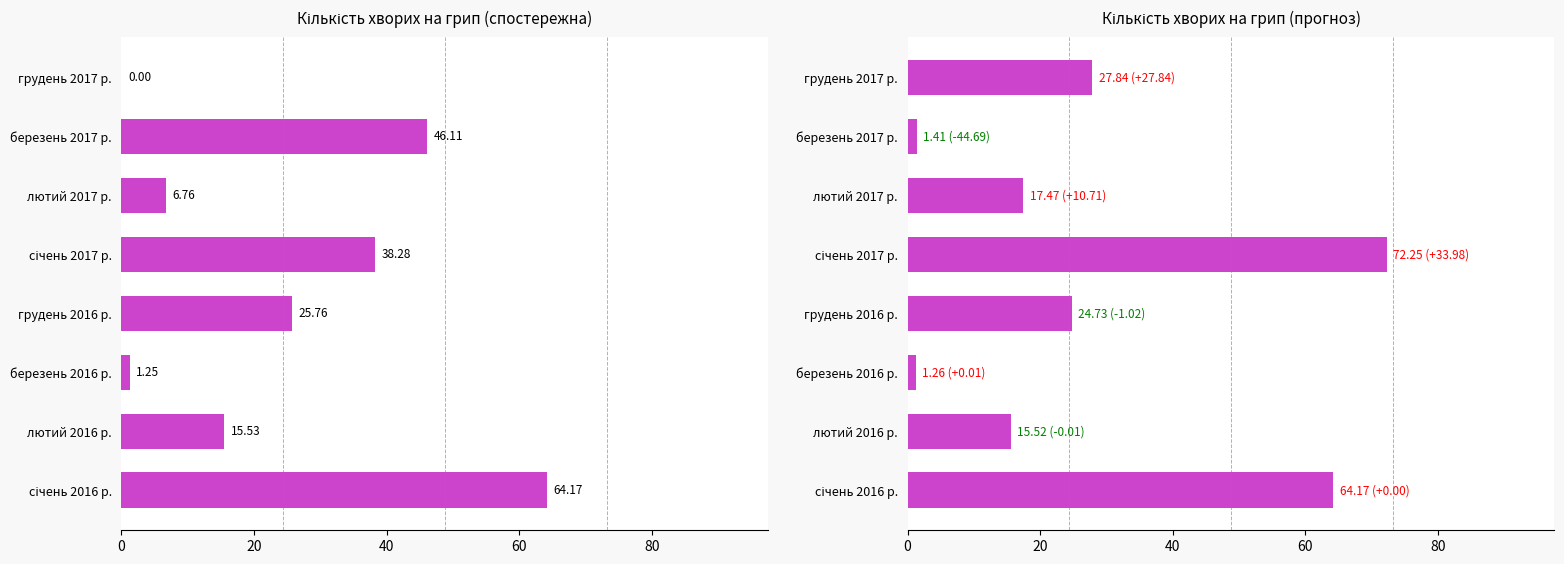

List the series in order of their peak value, highest first.

Кількість хворих (прогноз), Кількість хворих (спостережна)